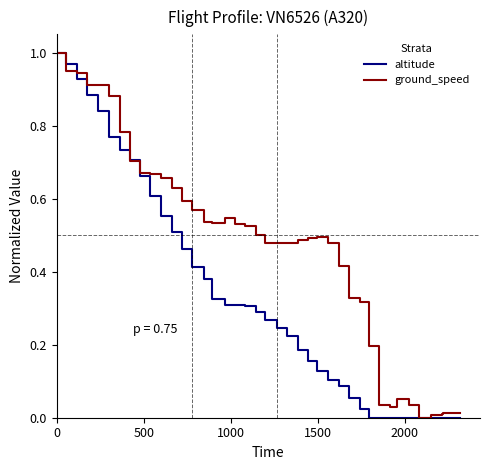

Which series has the largest range (max minus min)?

altitude